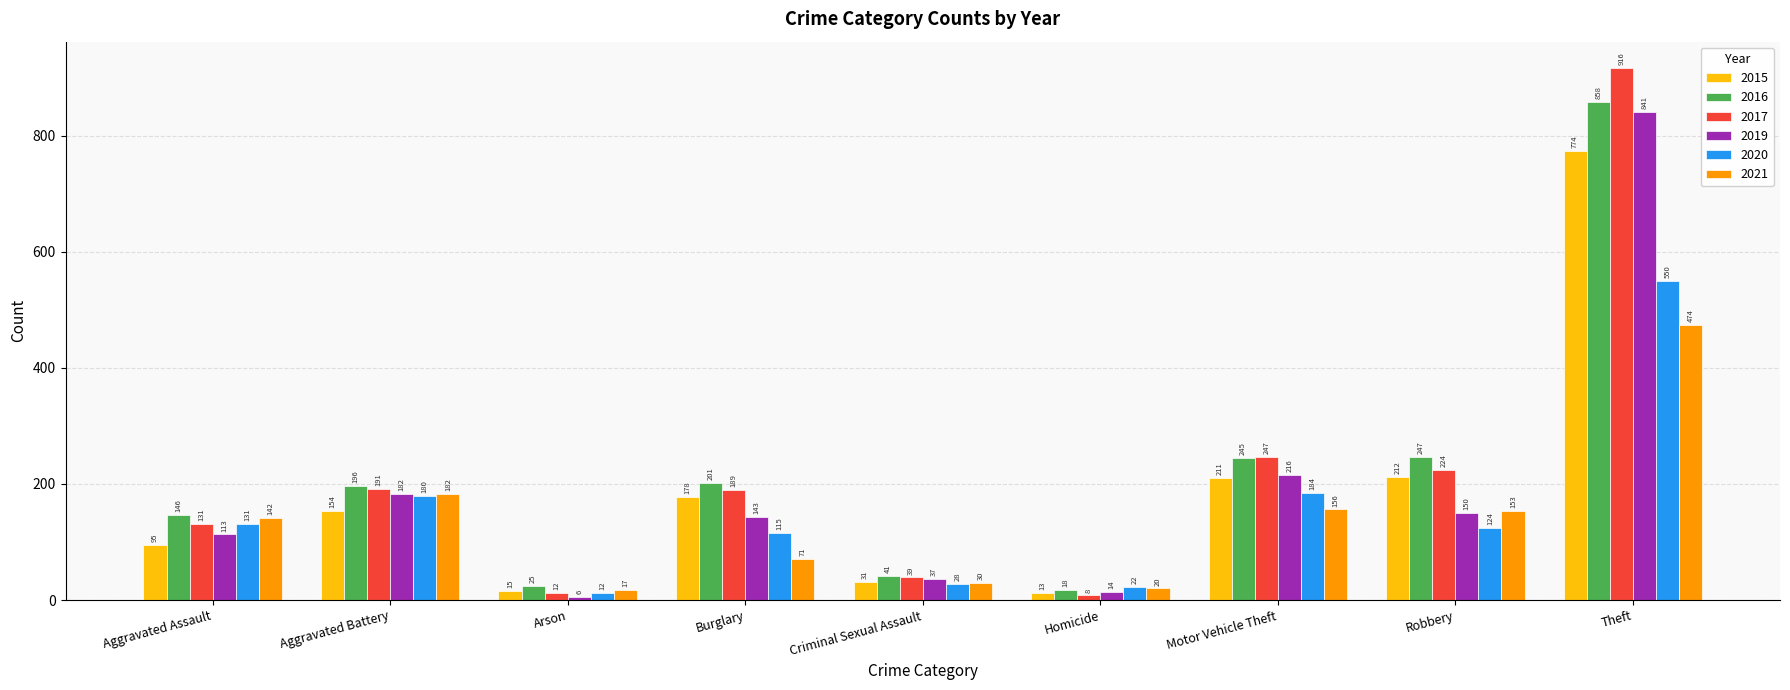

What is the minimum value for 2016?

18